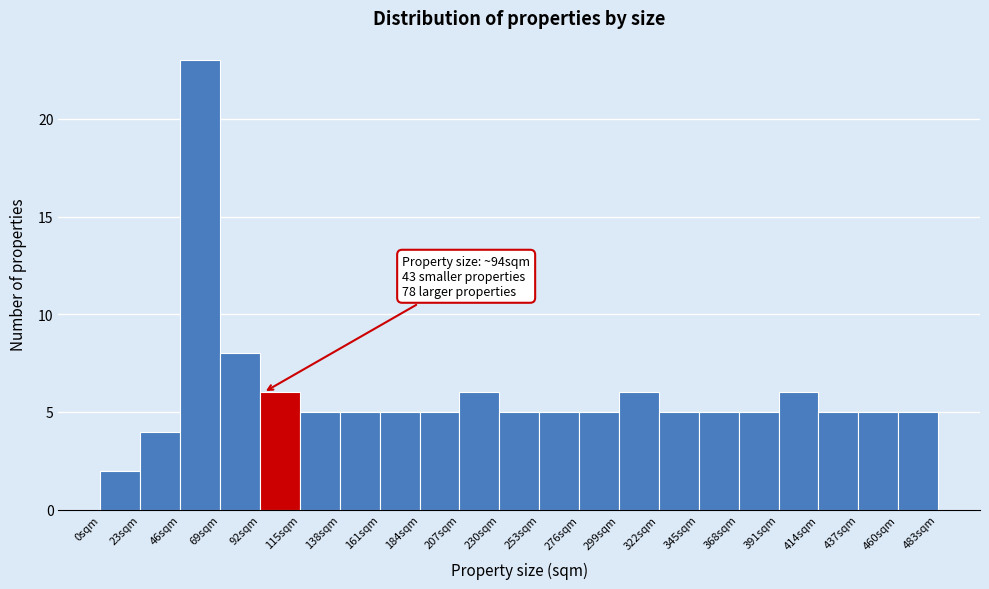

Which range on the x-axis has the tallest bar?

46 to 69